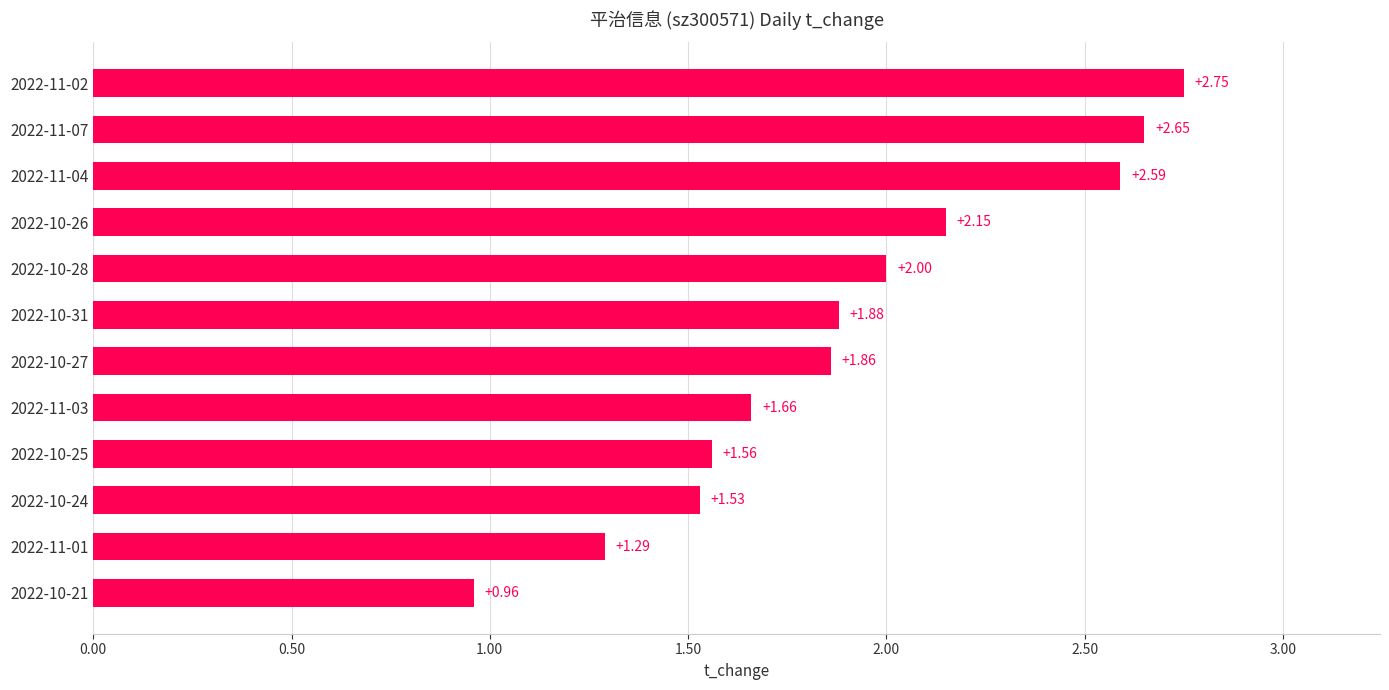

What is the difference between the second highest and second lowest values?

1.4